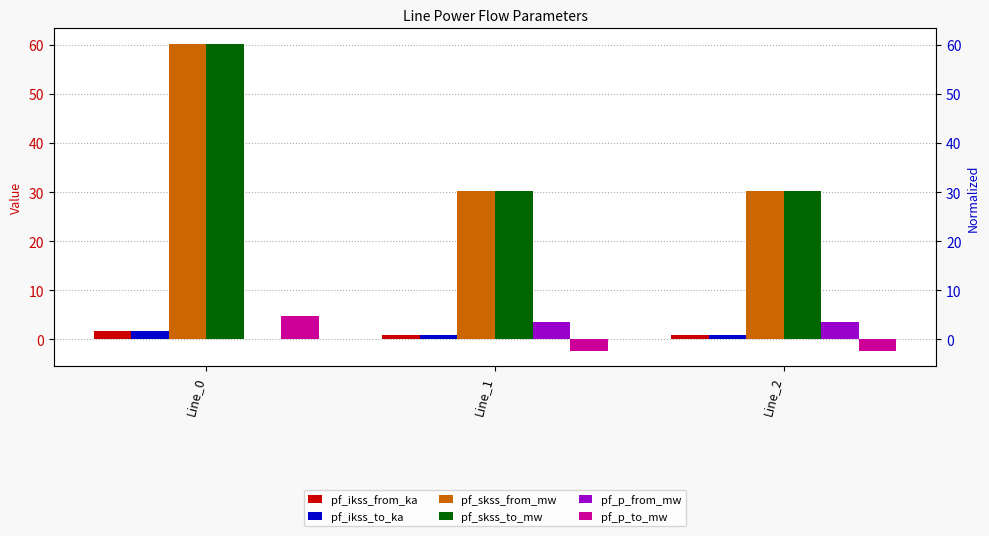

Are the bars grouped side by side (vs. stacked)?

Yes